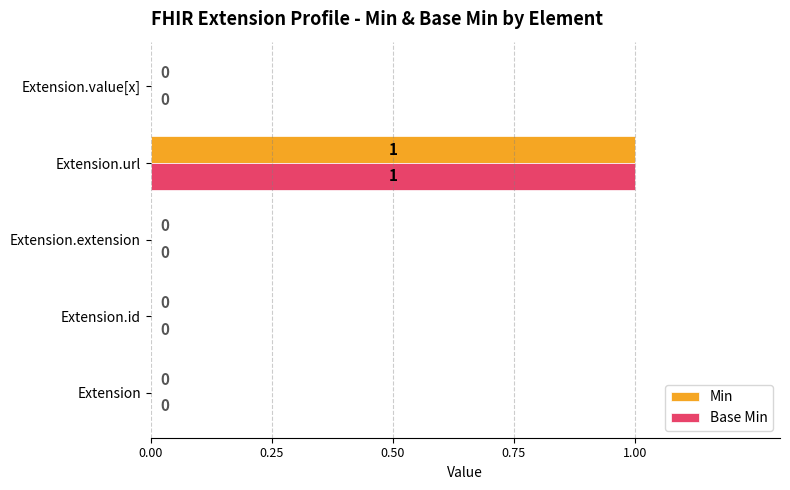

How many Min values are between 0 and 1?

5